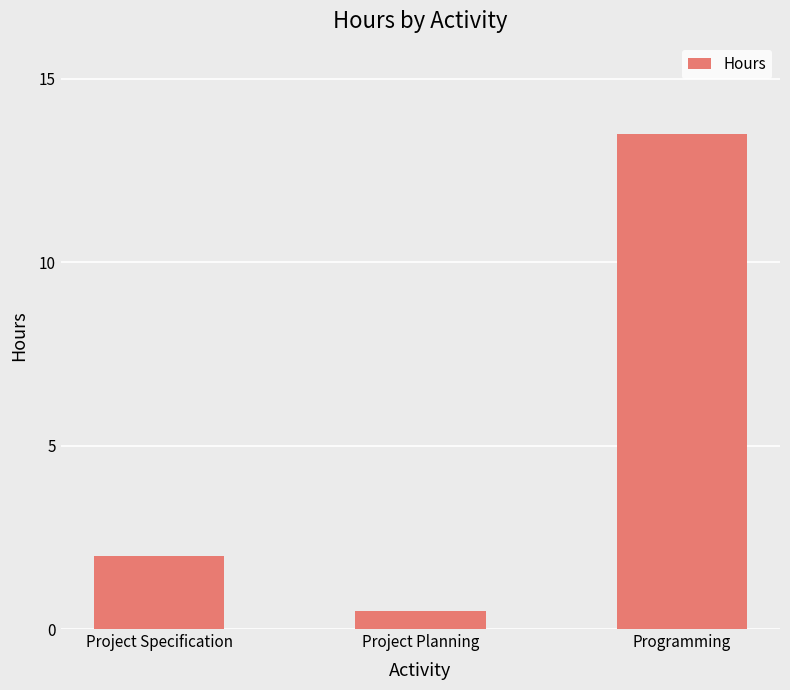

What is the difference between the maximum and minimum values?

13.0